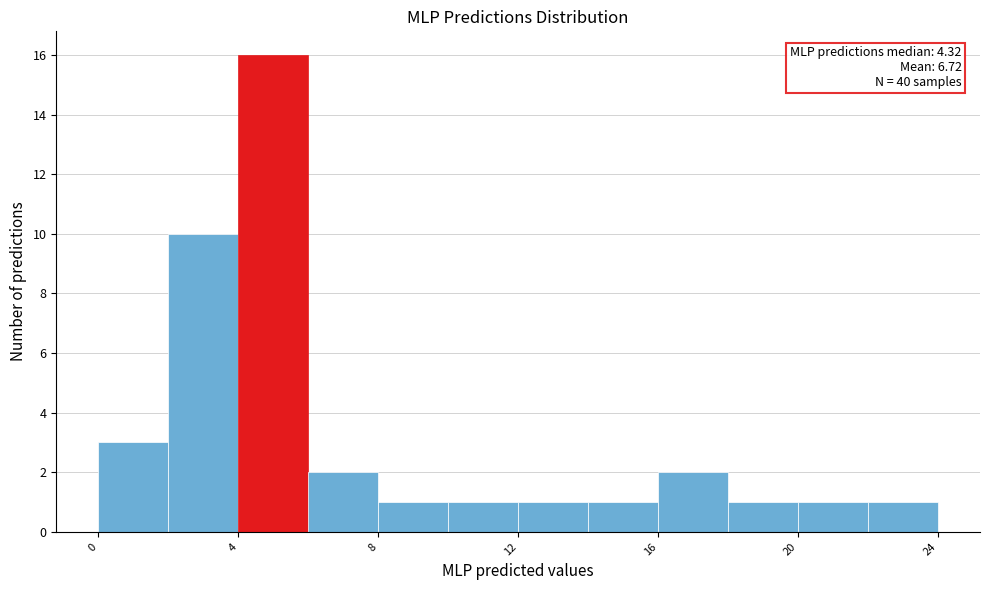

Which range on the x-axis has the tallest bar?

4 to 6